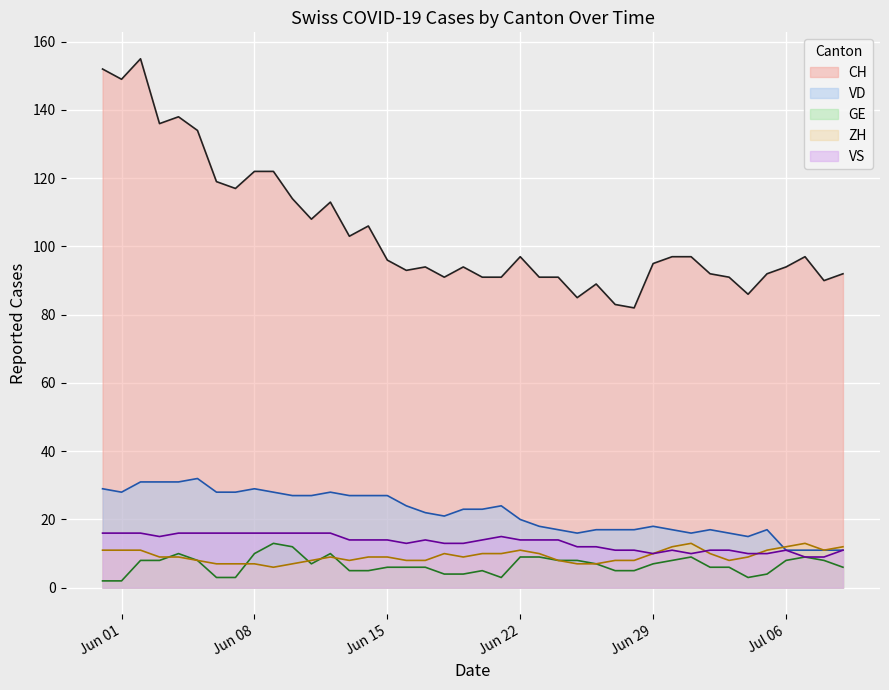

What is the greatest value displayed?

155